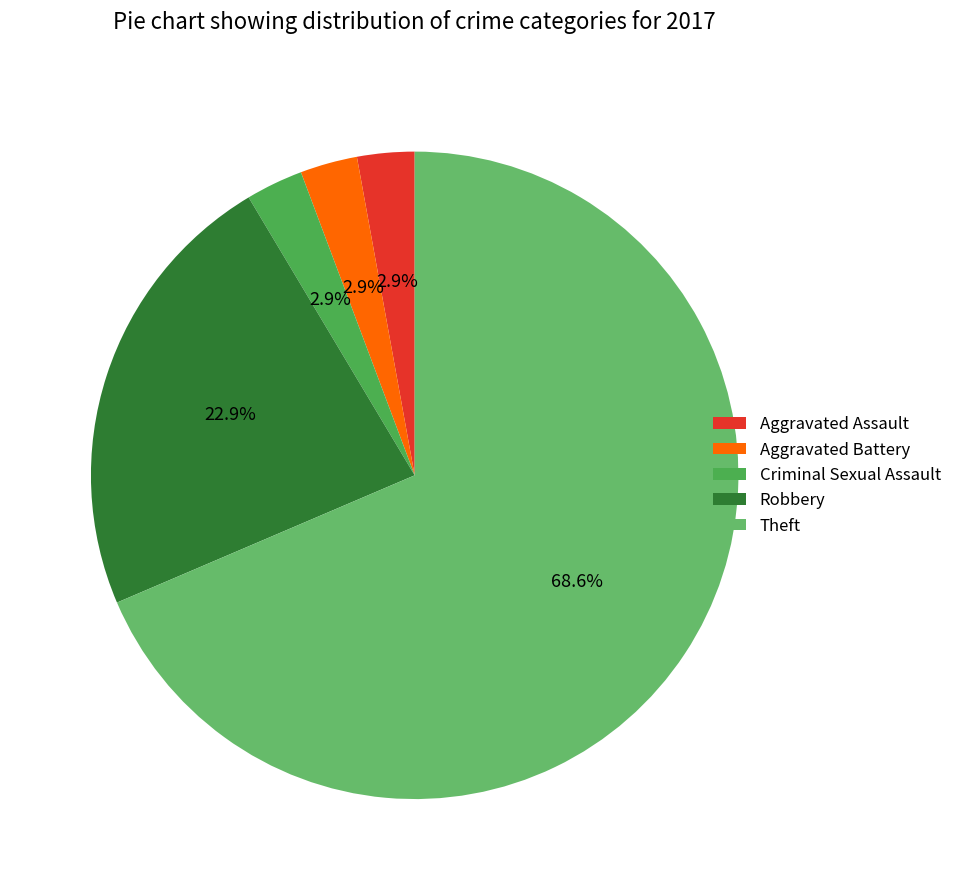

Is it true that Aggravated Battery is 1% of the pie?

False